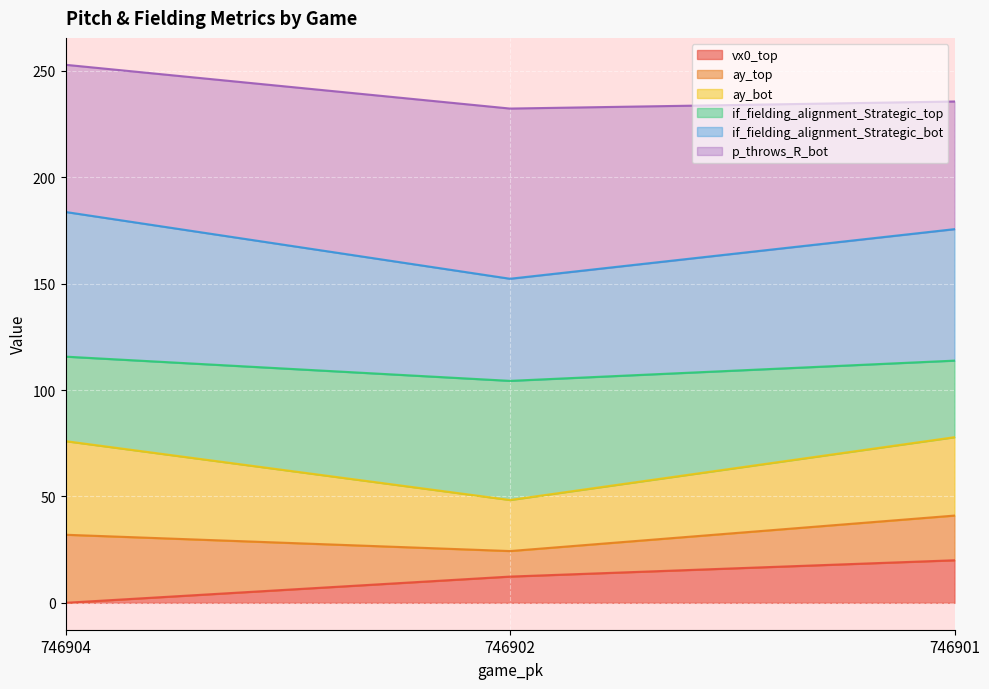

Which has a higher value, 746901 or 746902?

746901